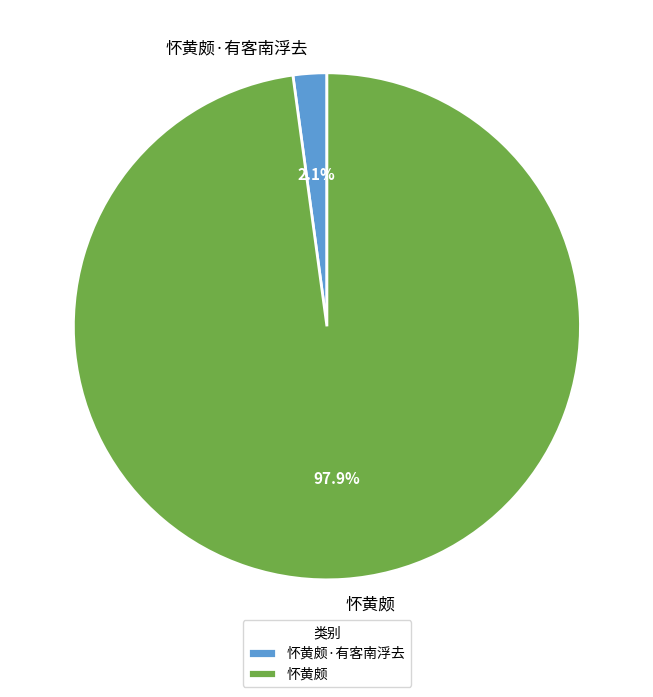

What percentage is the 怀黄颇 slice, to the nearest percent?

98%